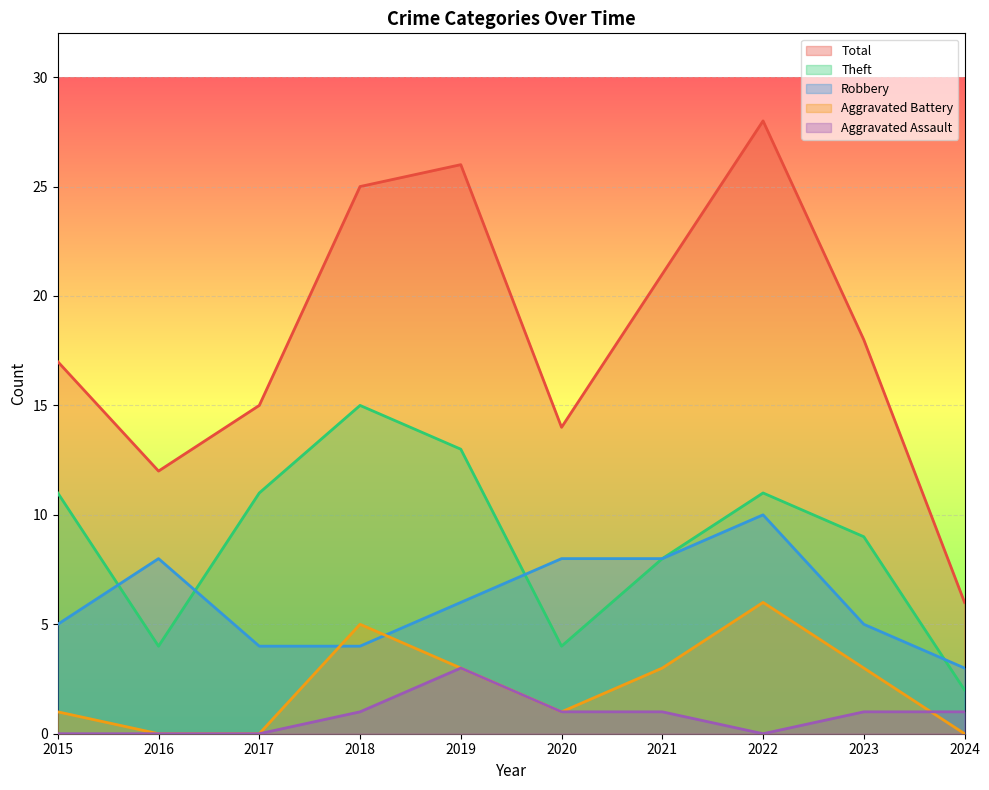

What are all the series names shown in the legend?

Total, Theft, Robbery, Aggravated Battery, Aggravated Assault